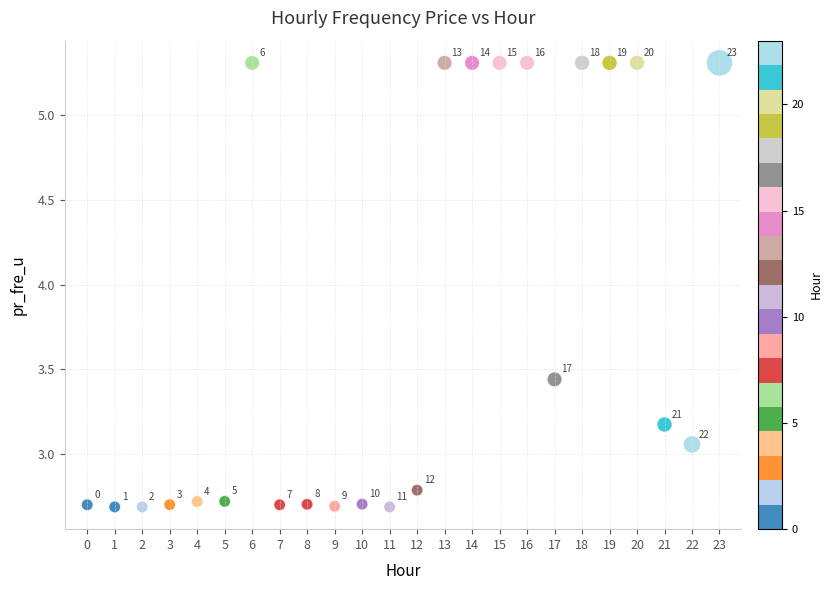

What is the range of Y values (max minus min)?

2.6